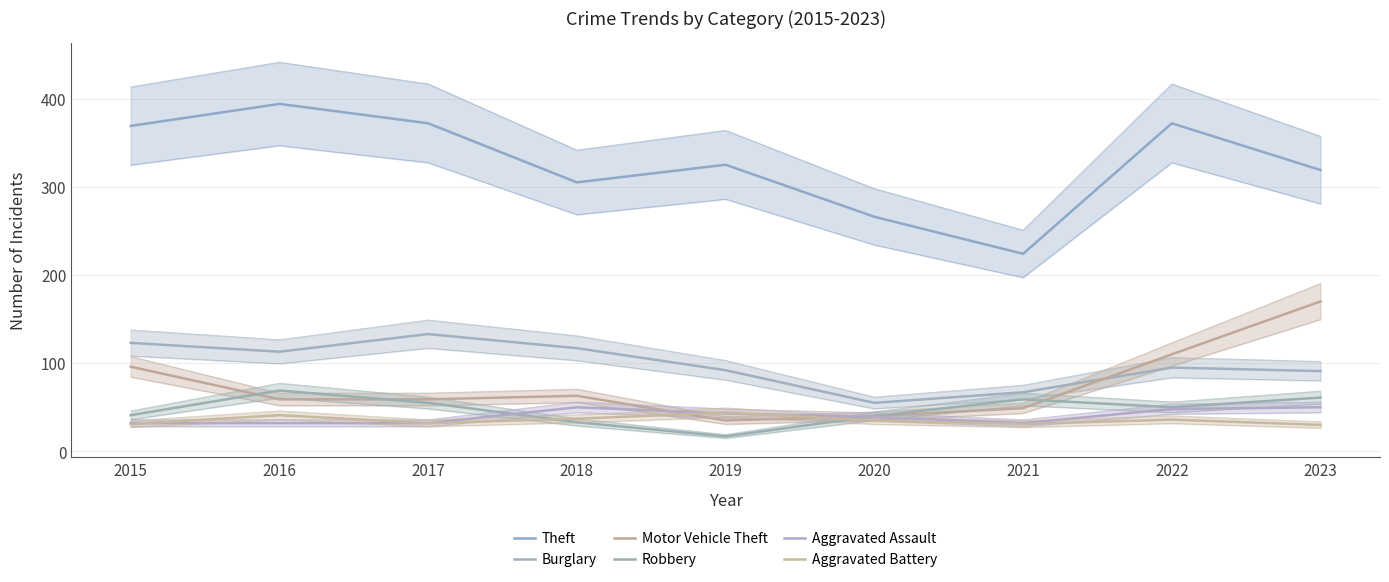

What are all the series names shown in the legend?

Theft, Burglary, Motor Vehicle Theft, Robbery, Aggravated Assault, Aggravated Battery